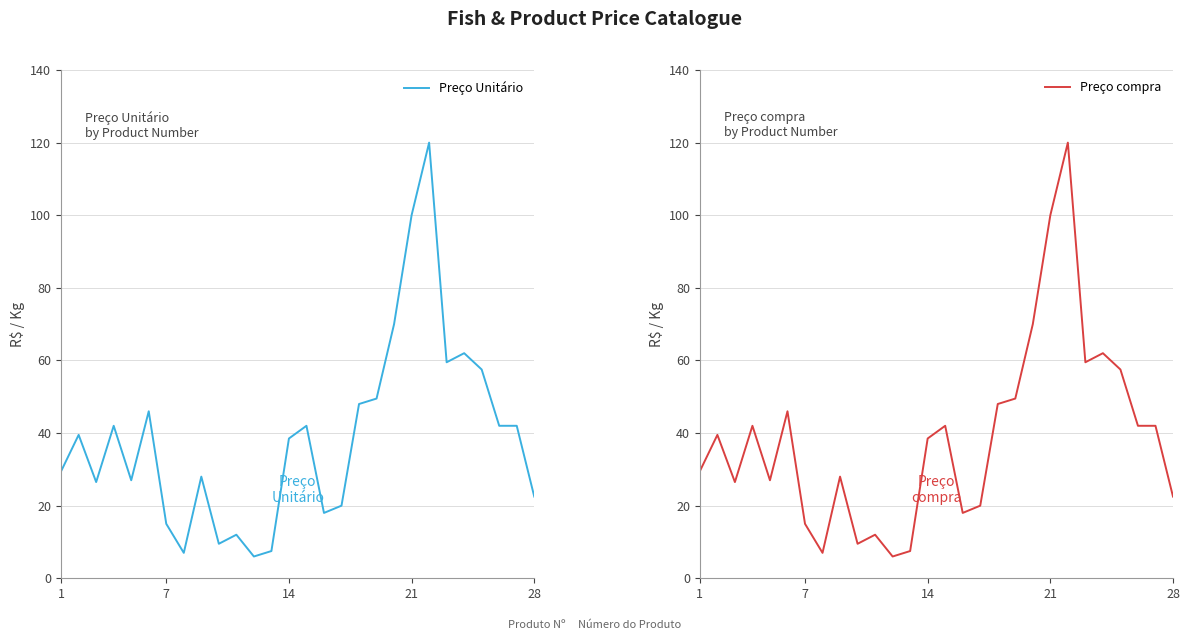

What is the greatest value displayed?

120.0